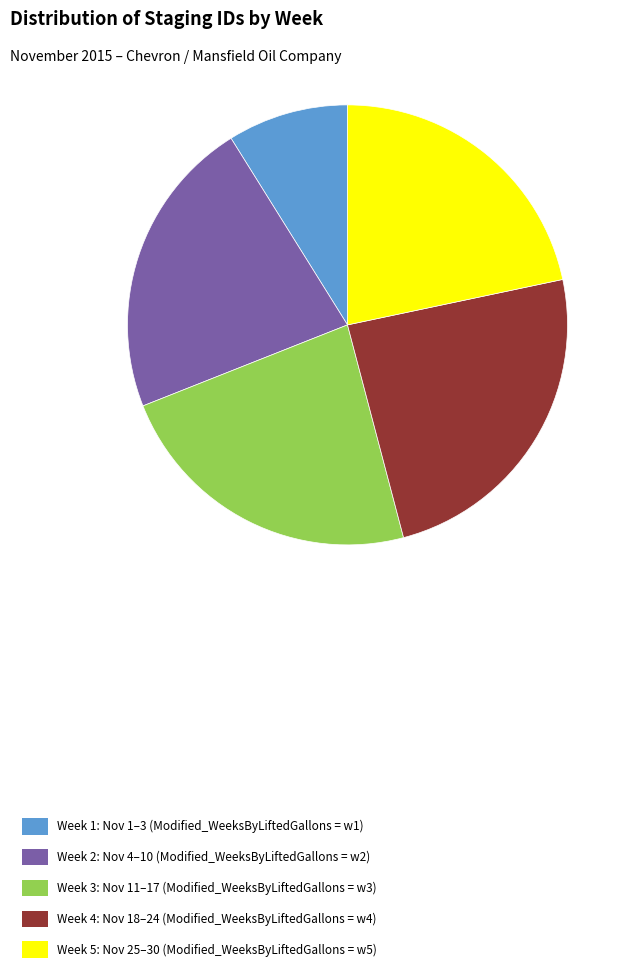

Is there a majority slice in this chart?

No